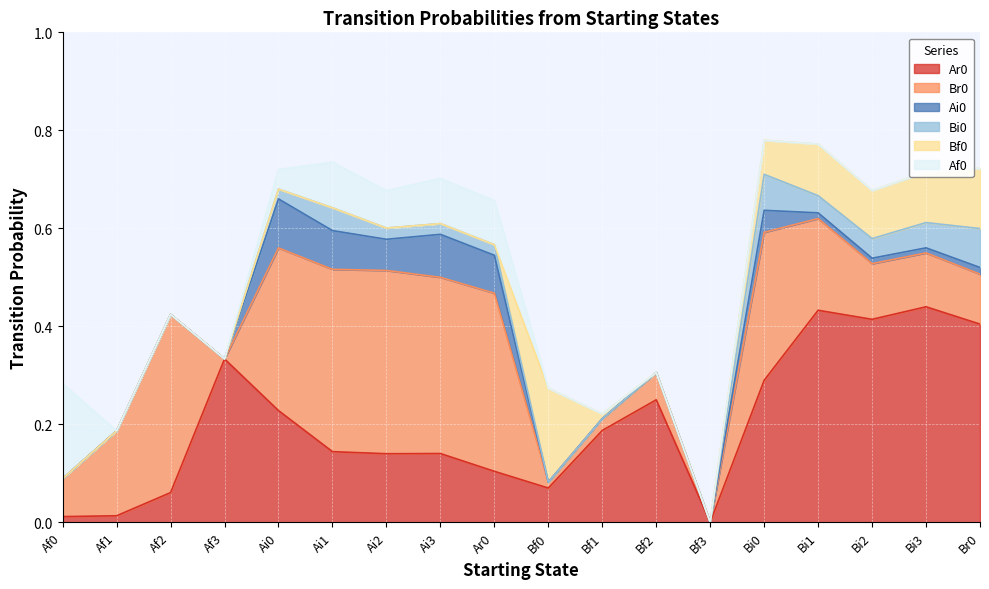

Which series has the widest spread of values?

Ar0